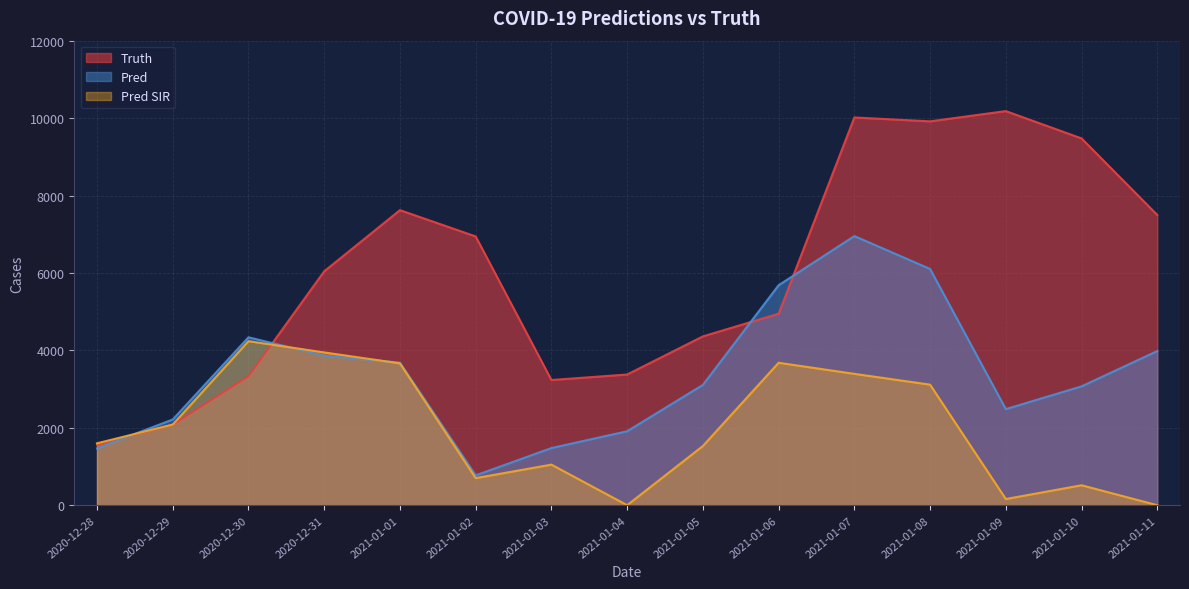

Reading left to right, extract all data points from this chart.

truth: 2020-12-28=1566.0	2020-12-29=2082.0	2020-12-30=3329.0	2020-12-31=6042.0	2021-01-01=7622.0	2021-01-02=6943.0	2021-01-03=3234.0	2021-01-04=3376.0	2021-01-05=4361.0	2021-01-06=4948.0	2021-01-07=10016.0	2021-01-08=9916.0	2021-01-09=10181.0	2021-01-10=9475.0	2021-01-11=7497.0
pred: 2020-12-28=1469.3	2020-12-29=2214.0	2020-12-30=4337.0	2020-12-31=3864.0	2021-01-01=3682.0	2021-01-02=771.0	2021-01-03=1476.0	2021-01-04=1910.0	2021-01-05=3108.0	2021-01-06=5682.0	2021-01-07=6952.0	2021-01-08=6103.0	2021-01-09=2482.0	2021-01-10=3070.0	2021-01-11=3982.0
pred_sir: 2020-12-28=1598.6	2020-12-29=2083.0	2020-12-30=4237.0	2020-12-31=3946.0	2021-01-01=3664.0	2021-01-02=699.0	2021-01-03=1048.0	2021-01-04=0.0	2021-01-05=1529.0	2021-01-06=3679.0	2021-01-07=3393.0	2021-01-08=3114.0	2021-01-09=159.0	2021-01-10=515.0	2021-01-11=0.0